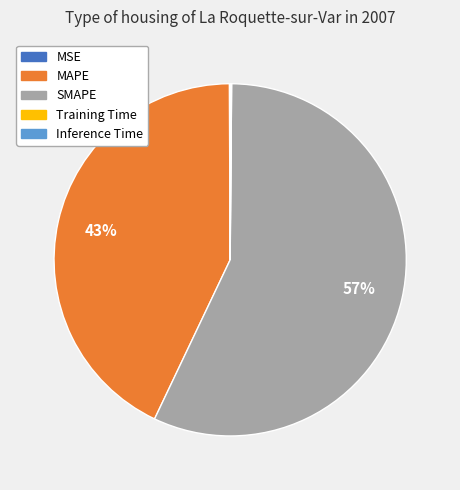

To the nearest percent, what is the difference between the largest and smallest slice percentages?

57%